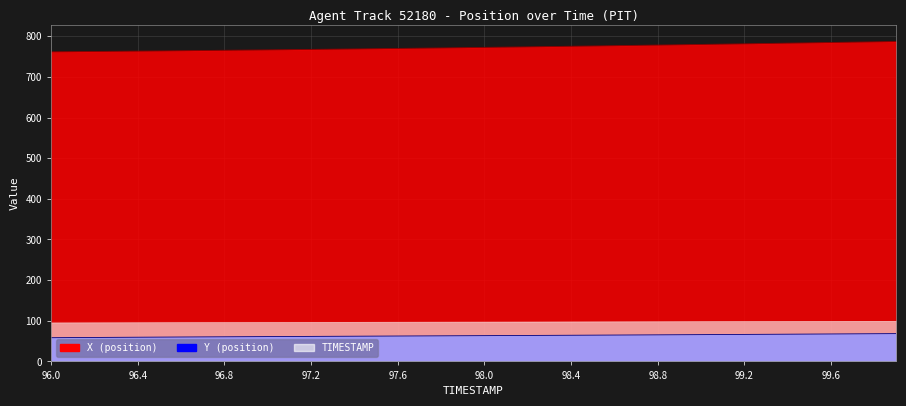

Reading right to left, list all the values displayed in this chart.

X: 787.3	786.5	785.7	784.8	784.0	783.2	782.4	781.6	780.8	780.0	779.2	778.5	777.7	777.0	776.3	775.5	774.8	774.1	773.4	772.8	772.1	771.5	770.8	770.2	769.6	769.0	768.4	767.8	767.2	766.7	766.1	765.6	765.1	764.6	764.1	763.6	763.2	762.7	762.3	761.9
Y: 68.4	68.1	67.9	67.6	67.3	67.0	66.7	66.5	66.2	65.9	65.7	65.4	65.1	64.9	64.6	64.4	64.2	63.9	63.7	63.4	63.2	63.0	62.7	62.5	62.3	62.0	61.8	61.6	61.3	61.1	60.9	60.6	60.4	60.1	59.8	59.6	59.3	59.0	58.7	58.4